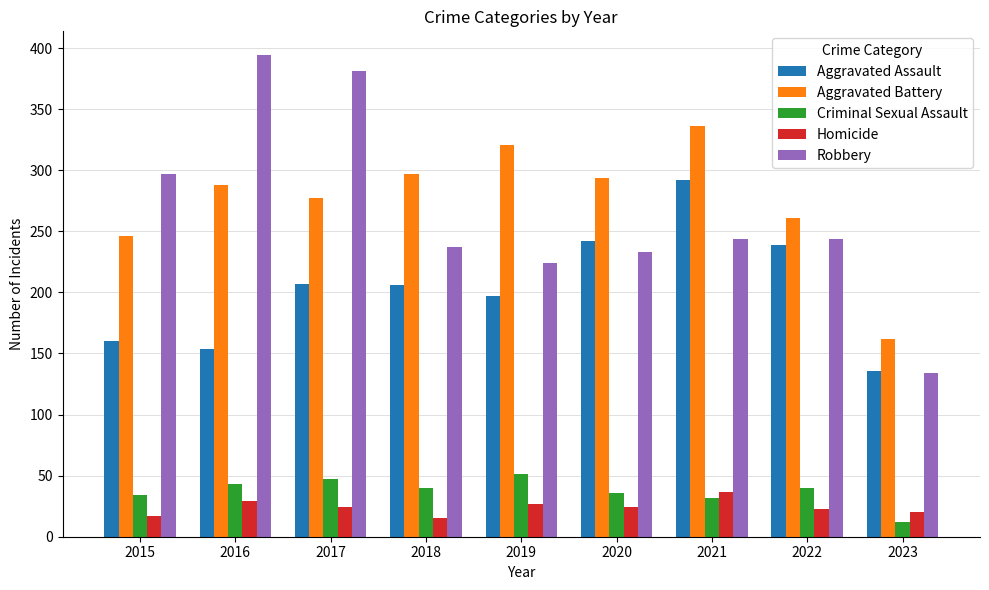

At 2017, list the series in order from largest to smallest.

Robbery, Aggravated Battery, Aggravated Assault, Criminal Sexual Assault, Homicide